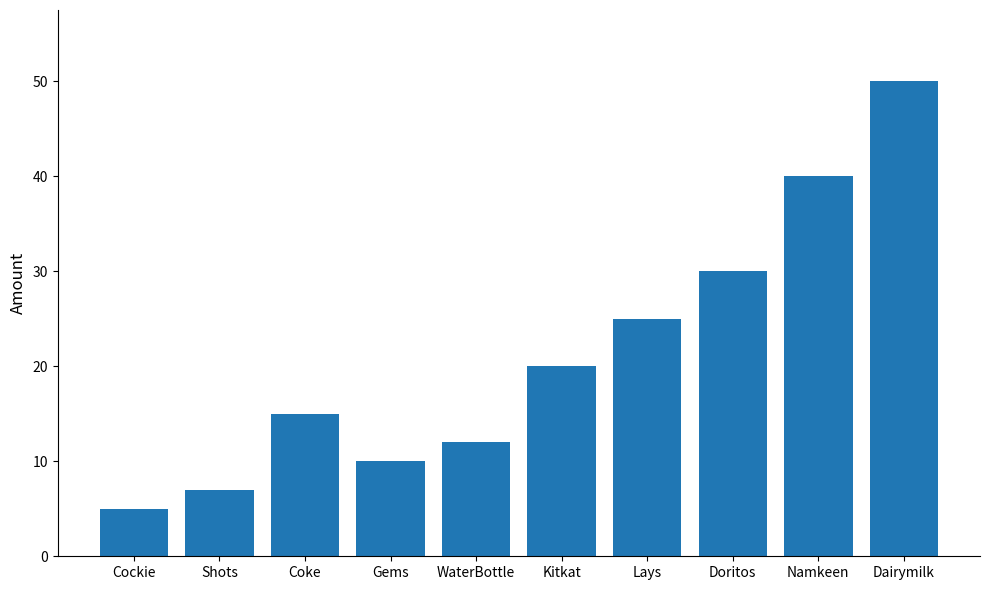

What is the difference between the maximum and second lowest values?

43